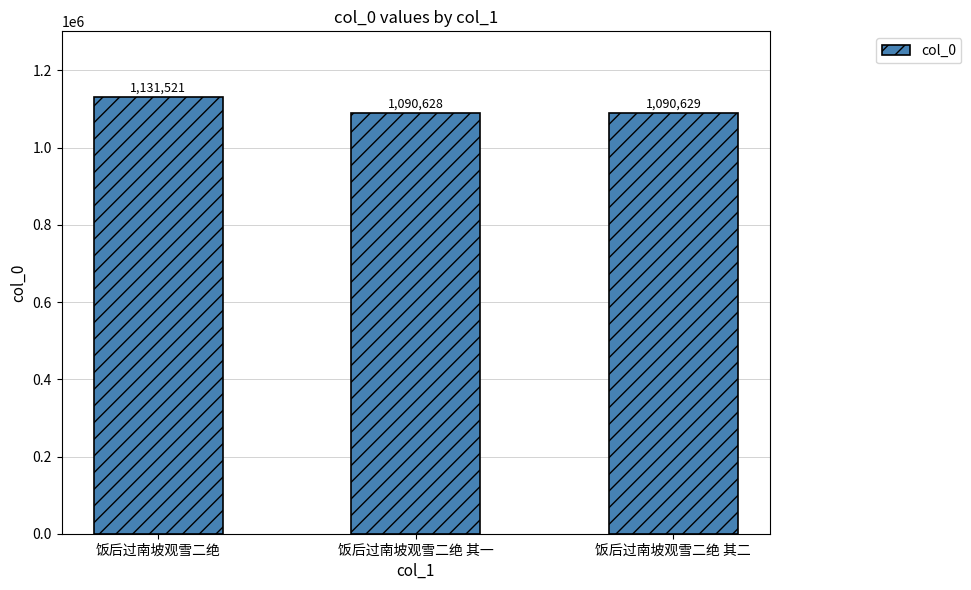

Which label corresponds to the largest value in the chart?

饭后过南坡观雪二绝